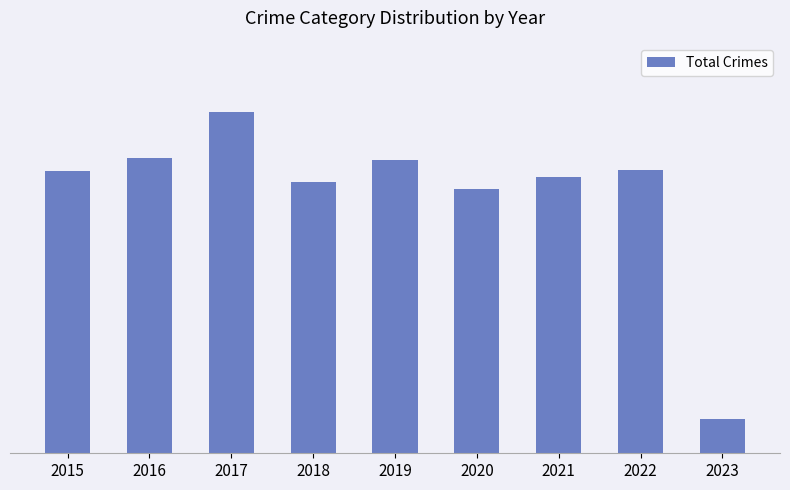

What is the sum of all values?

3717